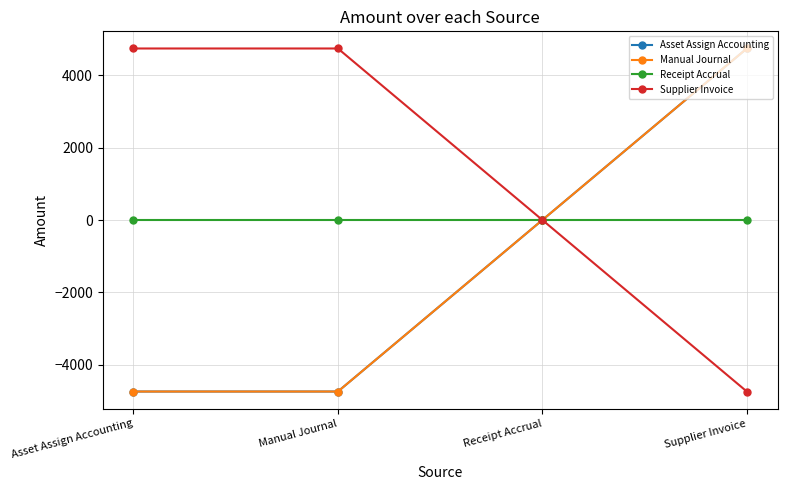

At which label does Manual Journal first exceed 0?

Supplier Invoice